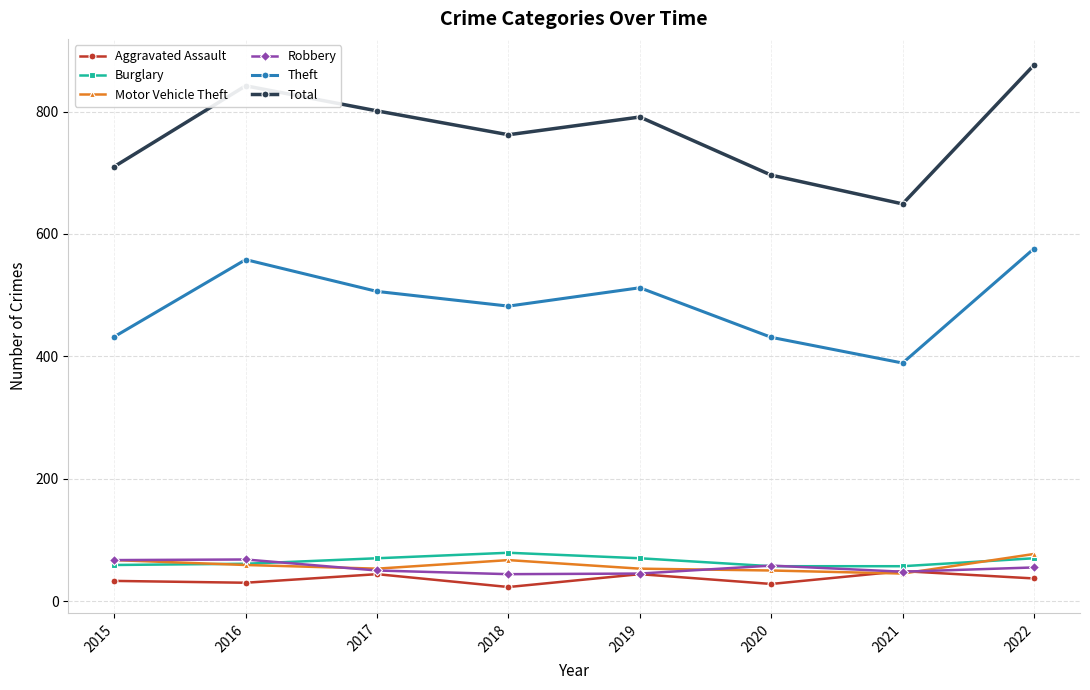

Which series has the widest spread of values?

Total